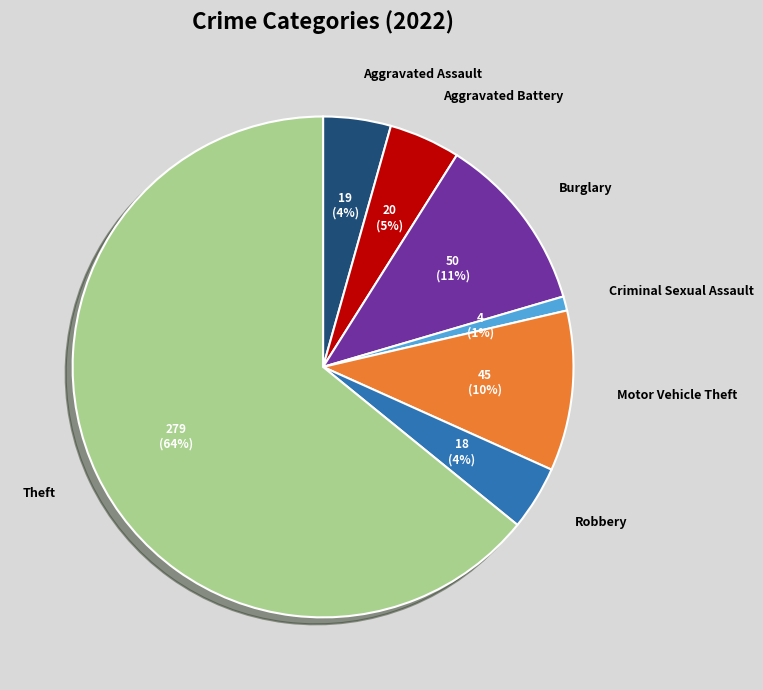

What is the majority slice?

Theft